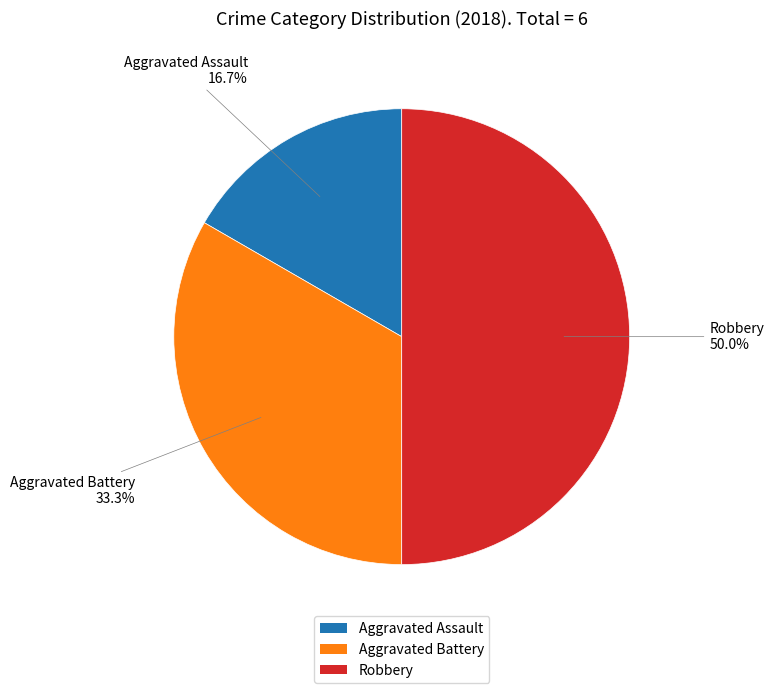

To the nearest percent, what is the average slice percentage?

33%